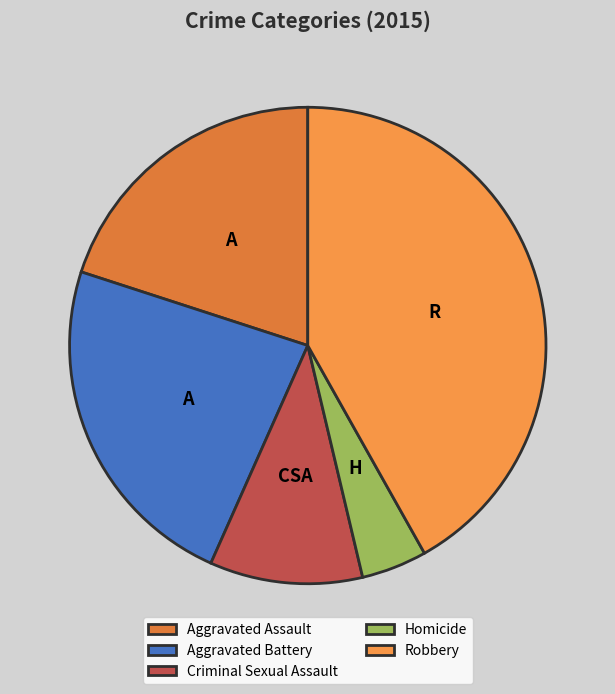

Count the number of slices in the pie.

5